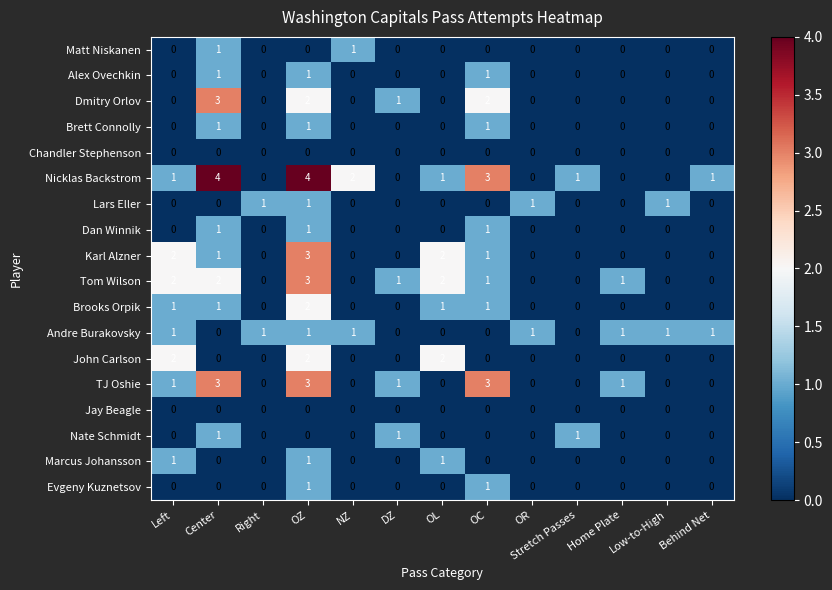

True or false: Chandler Stephenson has a value of 0 at Low-to-High.

True